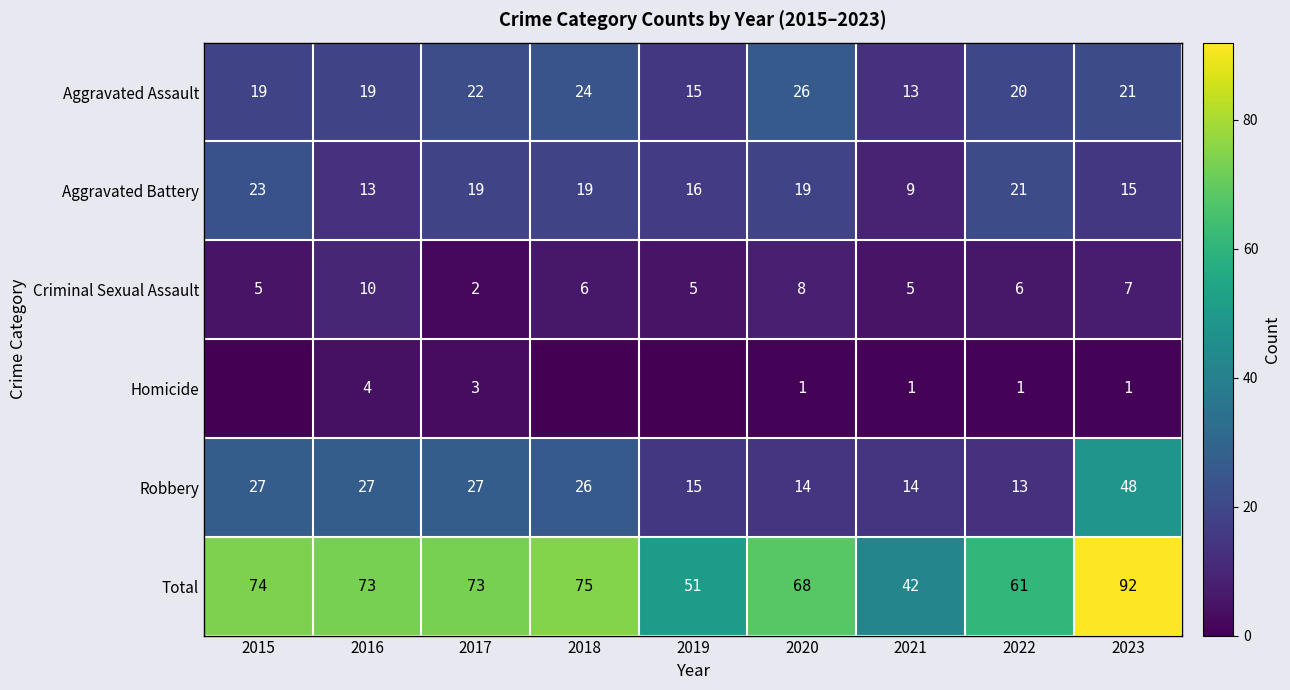

At which category is the sum across all series the highest?

2023